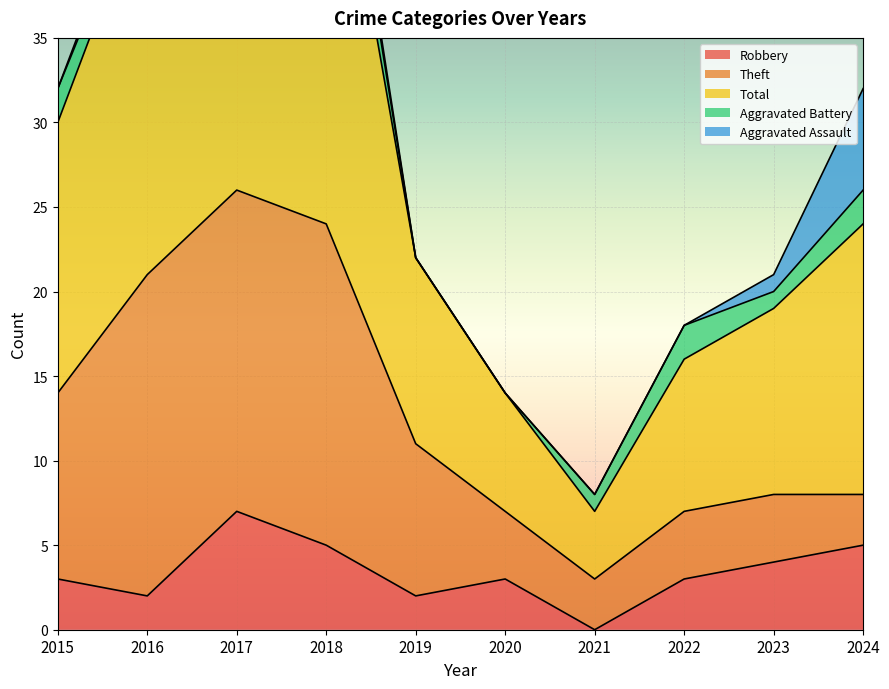

Count the number of categories in the chart.

10